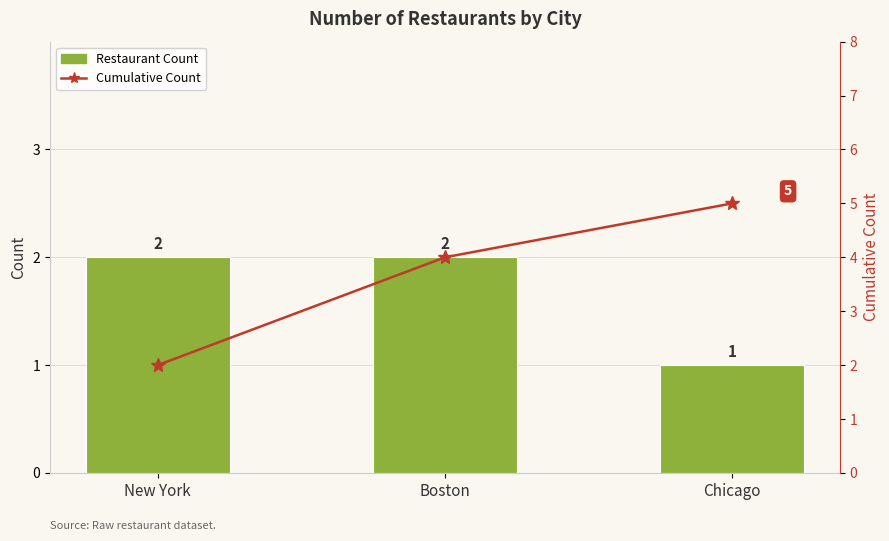

At Chicago, list the series in order from smallest to largest.

Restaurant Count, Cumulative Count